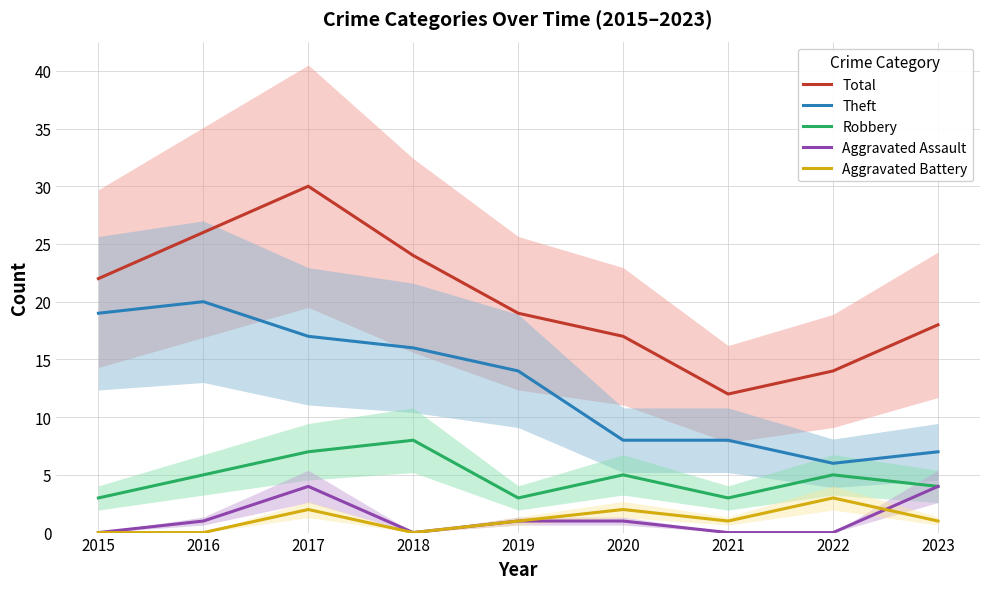

Which label corresponds to the largest value in the chart?

2017